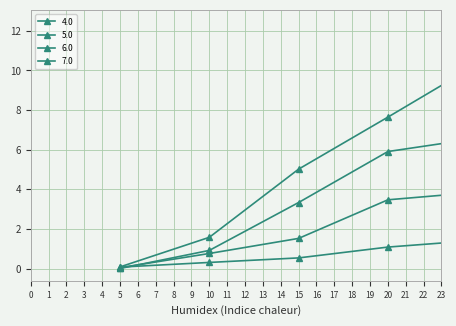

What is the sum of all 5.0 values?

33.4